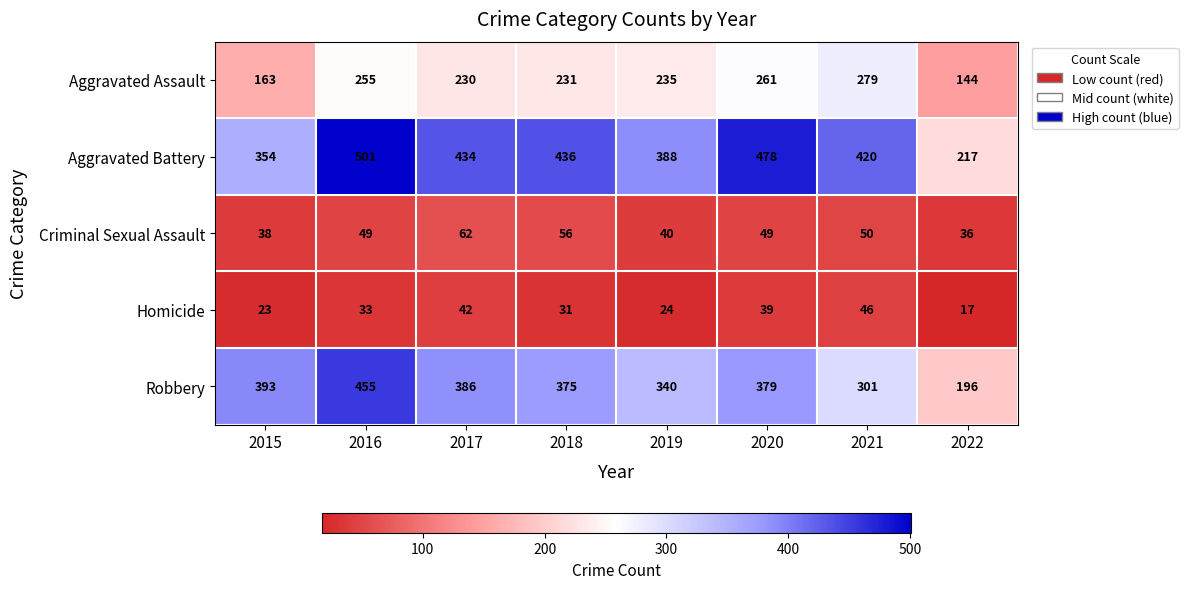

What is the total value across all series at 2018?

1129